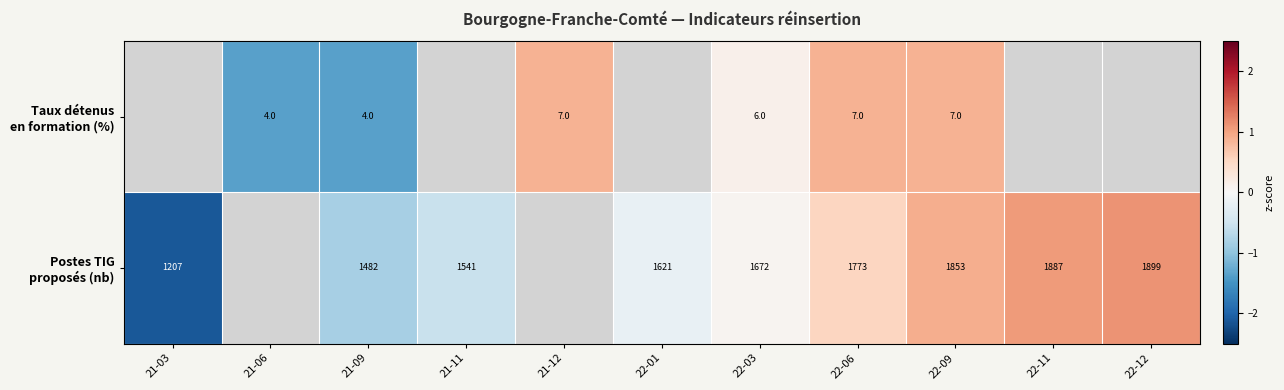

Which series has the widest spread of values?

row_1